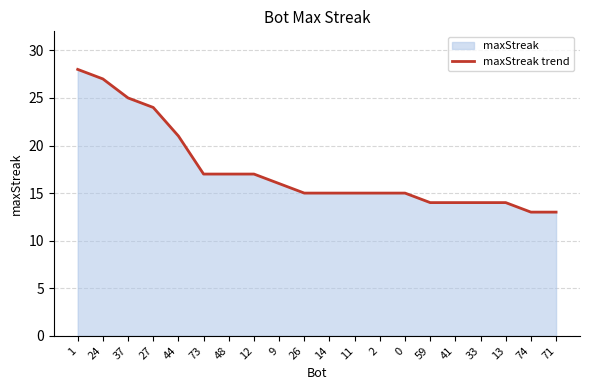

Is it true that the value at 13 is 19?

False